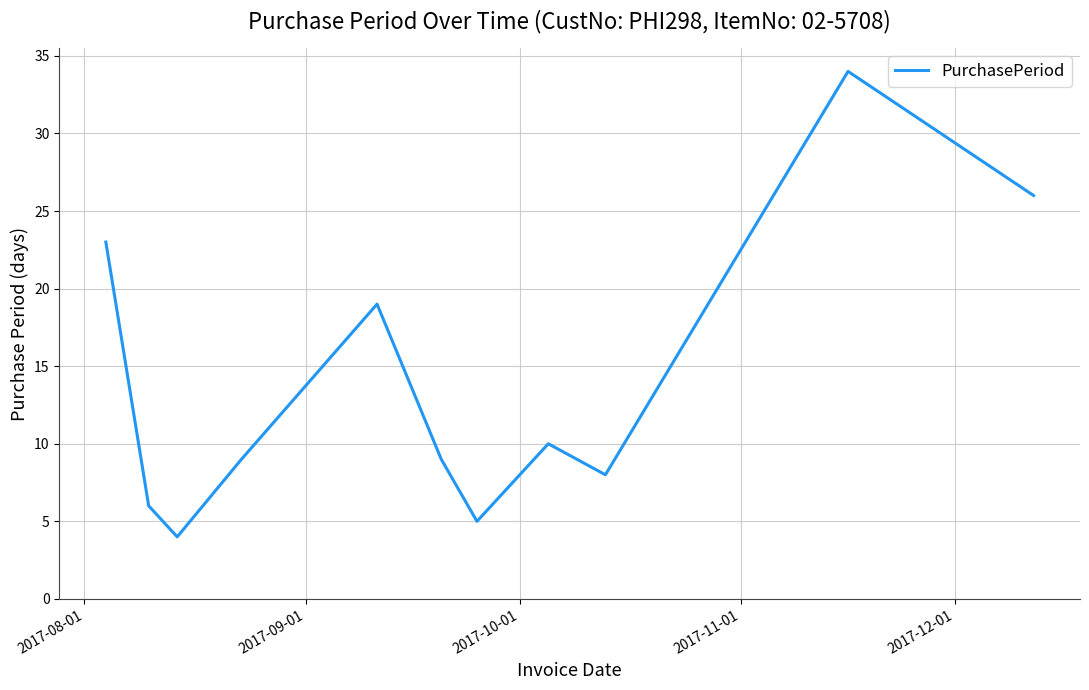

Does the chart have visible grid lines?

Yes